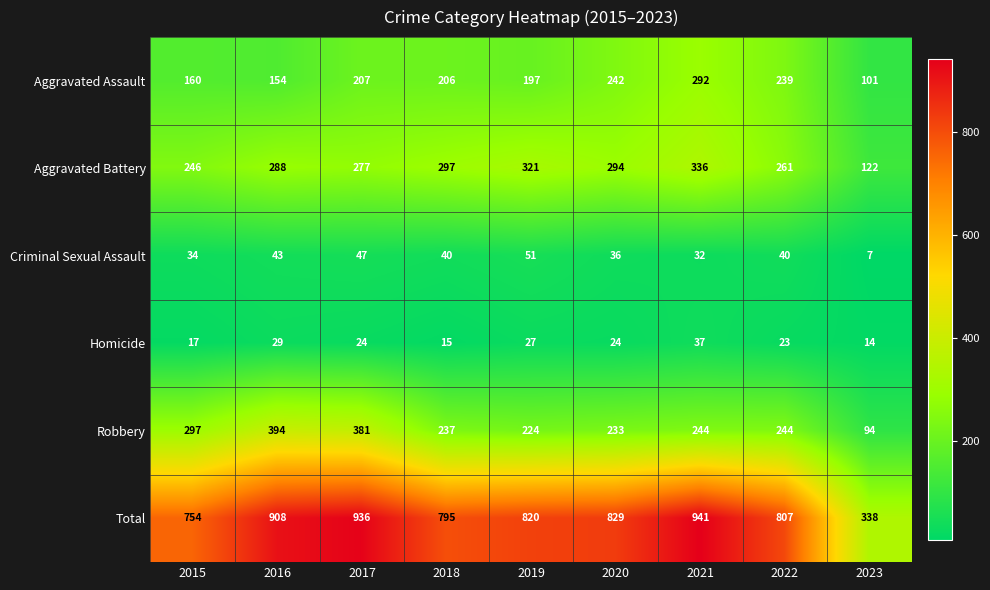

What is the sum of the Aggravated Assault values at 2021 and 2015?

452